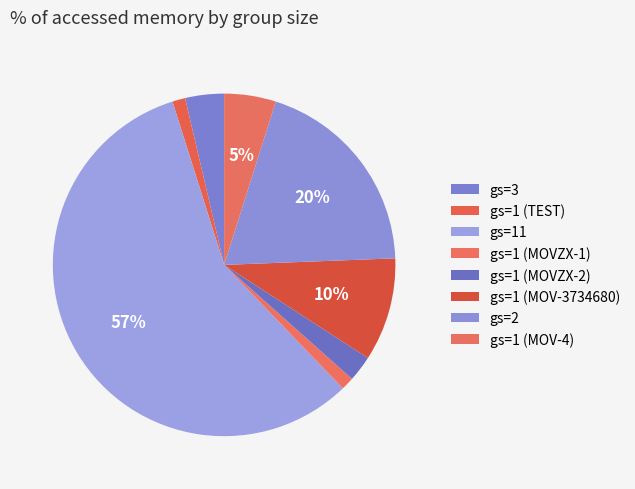

Which category has the smallest portion of the pie?

group_size=1 (TEST)